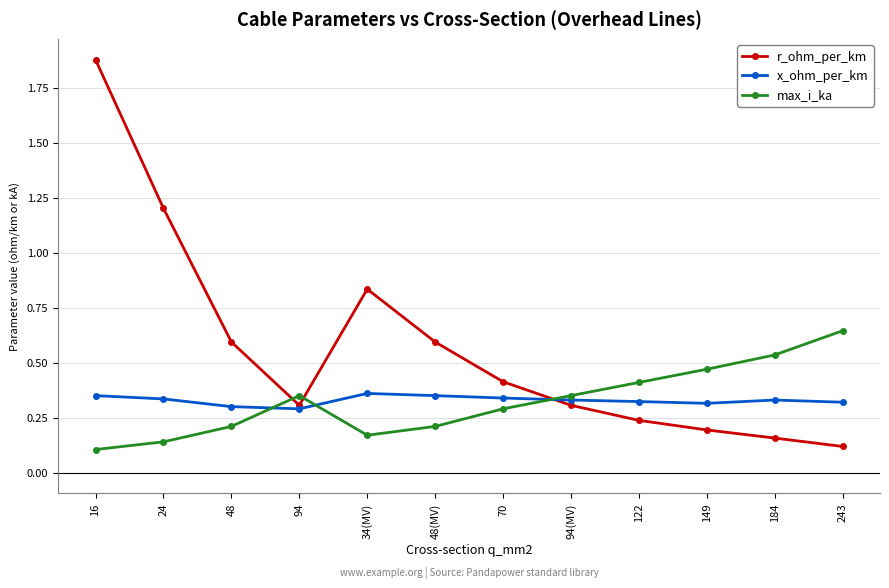

True or false: max_i_ka has a value of 0.1 at 34(MV).

False